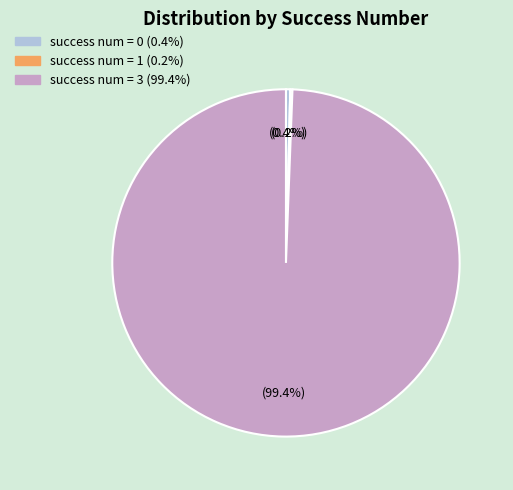

Is there a majority slice in this chart?

Yes